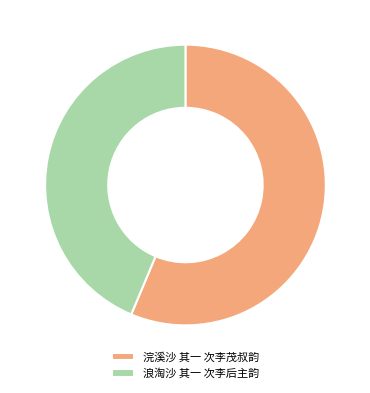

Which slice is the smallest?

浪淘沙 其一 次李后主韵